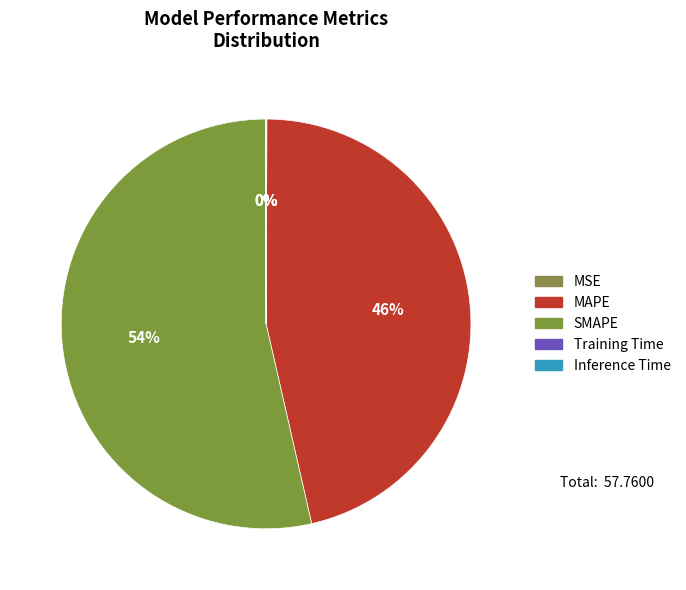

Is there a majority slice in this chart?

Yes